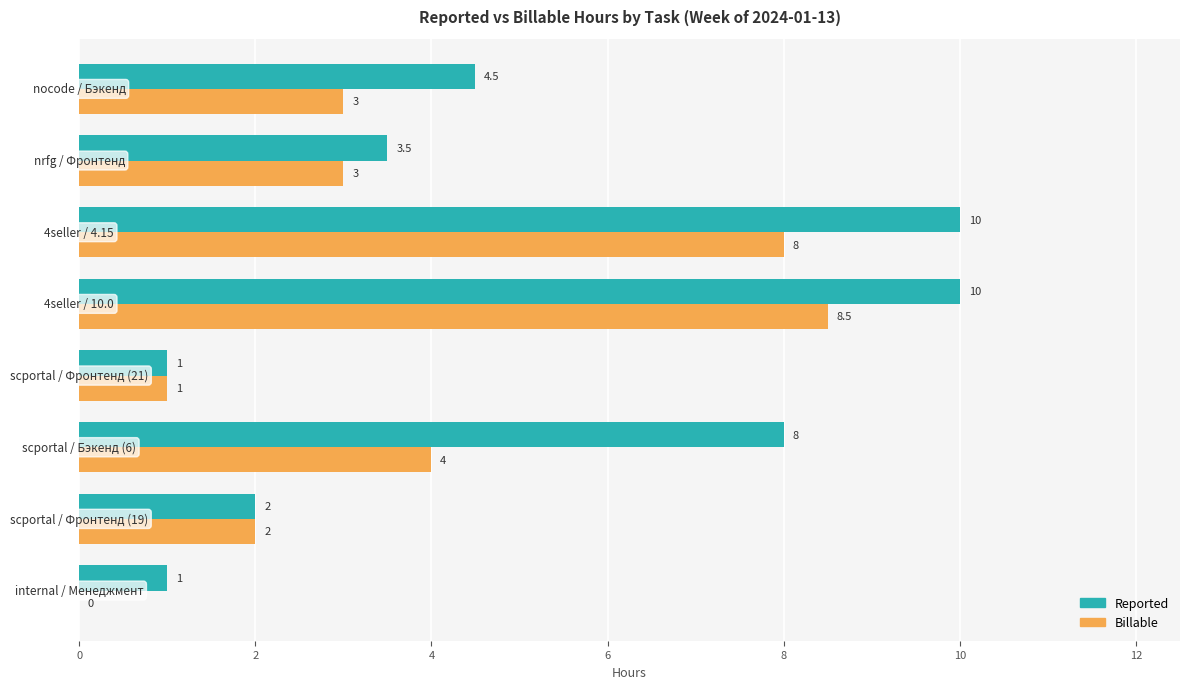

Which series has the largest range (max minus min)?

Reported